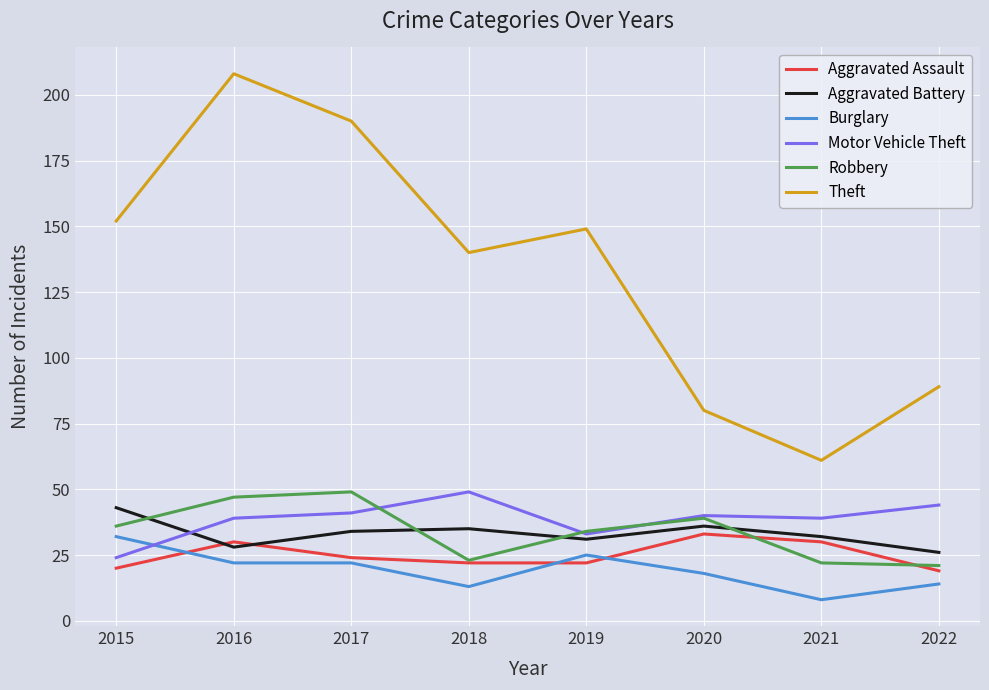

True or false: Theft and Robbery intersect in this chart.

False